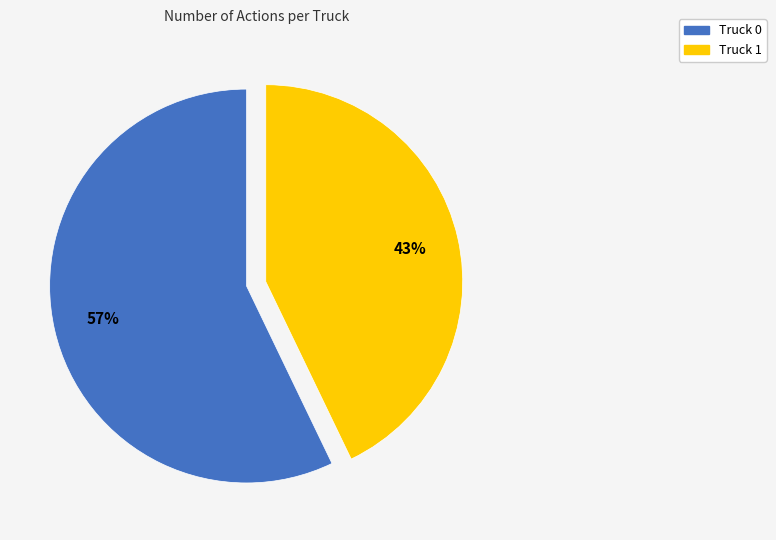

What percentage is the Truck 1 slice, to the nearest percent?

43%